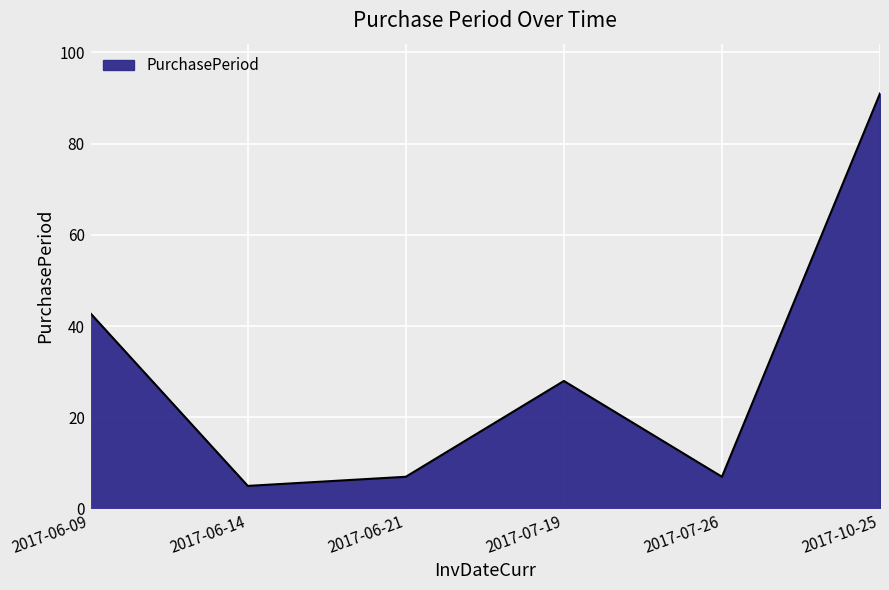

How many lines are shown in the chart?

1